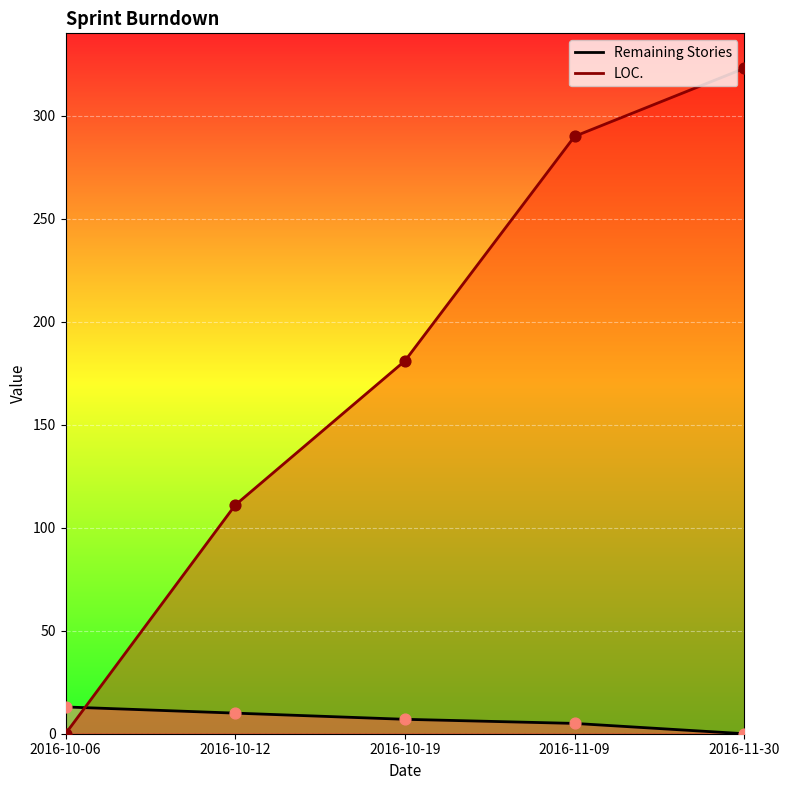

Which series has the largest total across all categories?

LOC.